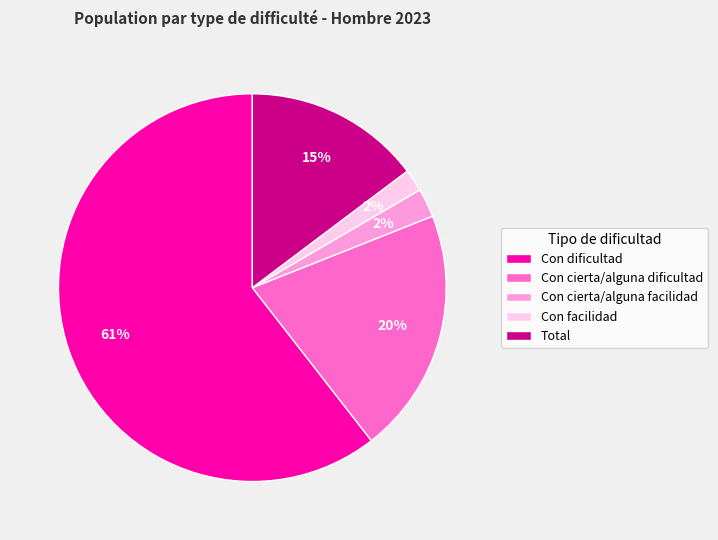

Does any single category account for the majority?

Yes